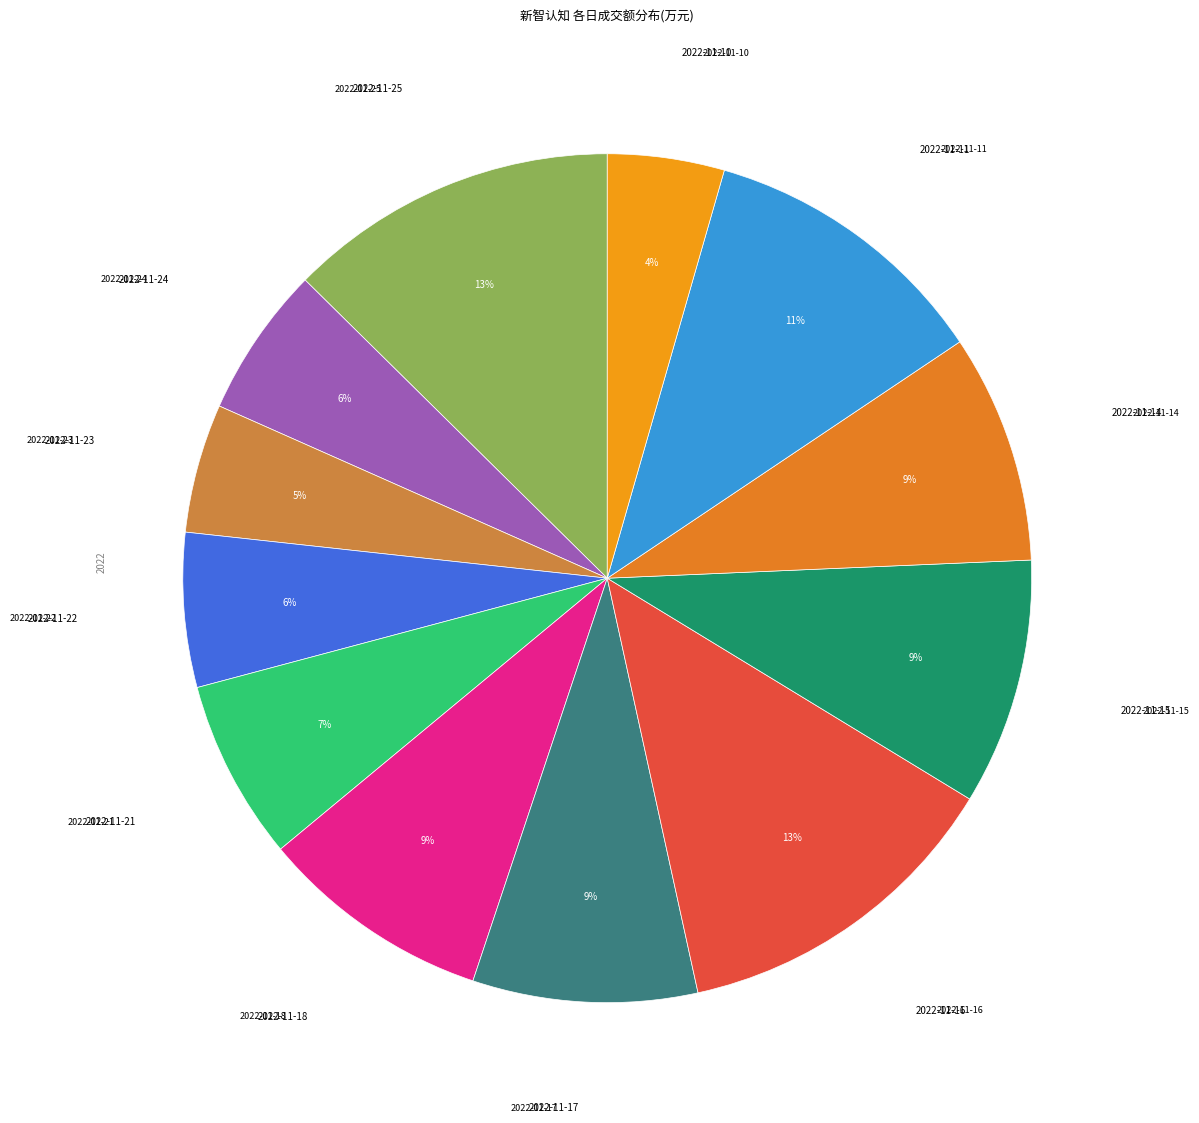

Rank the categories by value from lowest to highest.

2022-11-10, 2022-11-23, 2022-11-24, 2022-11-22, 2022-11-21, 2022-11-17, 2022-11-14, 2022-11-18, 2022-11-15, 2022-11-11, 2022-11-25, 2022-11-16